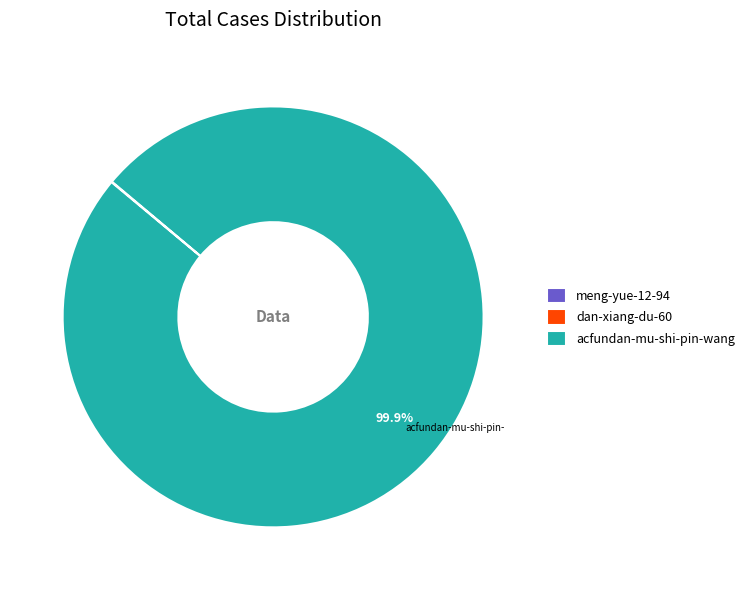

To the nearest percent, what portion does acfundan-mu-shi-pin-wang represent?

100%